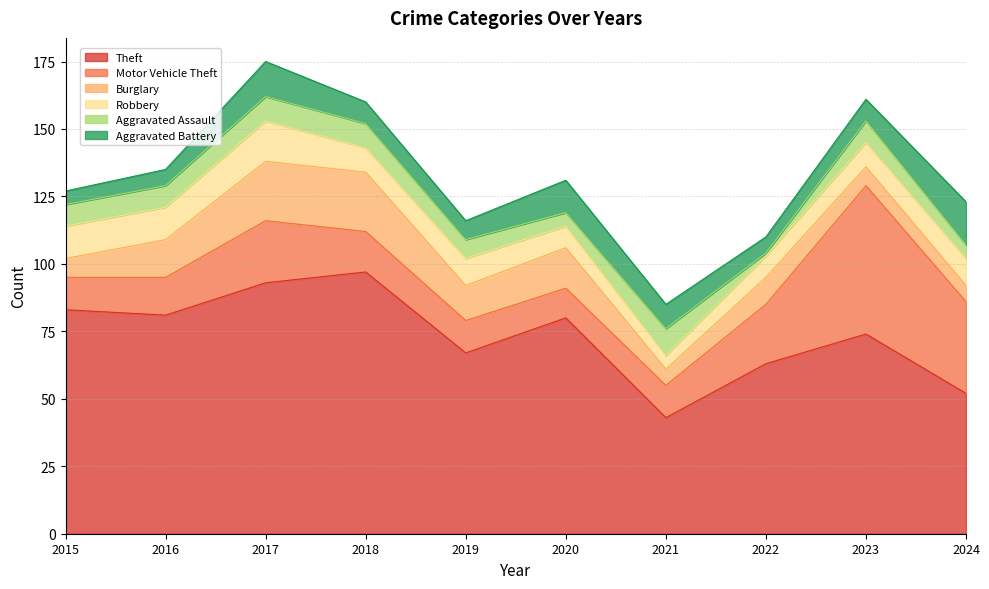

What value does the Aggravated Assault series have at 2024?

5